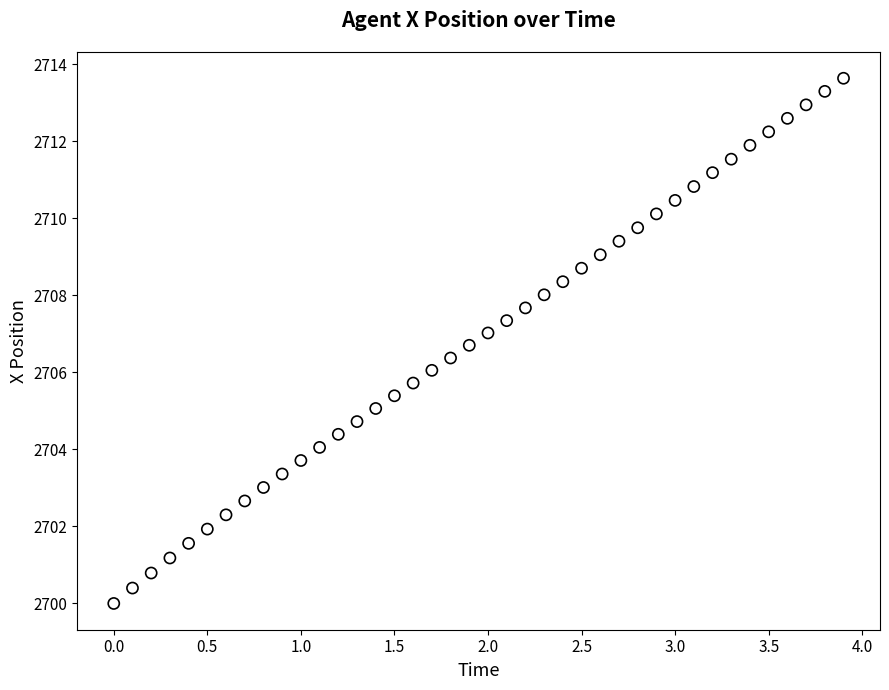

What is the range of Y values (max minus min)?

13.6